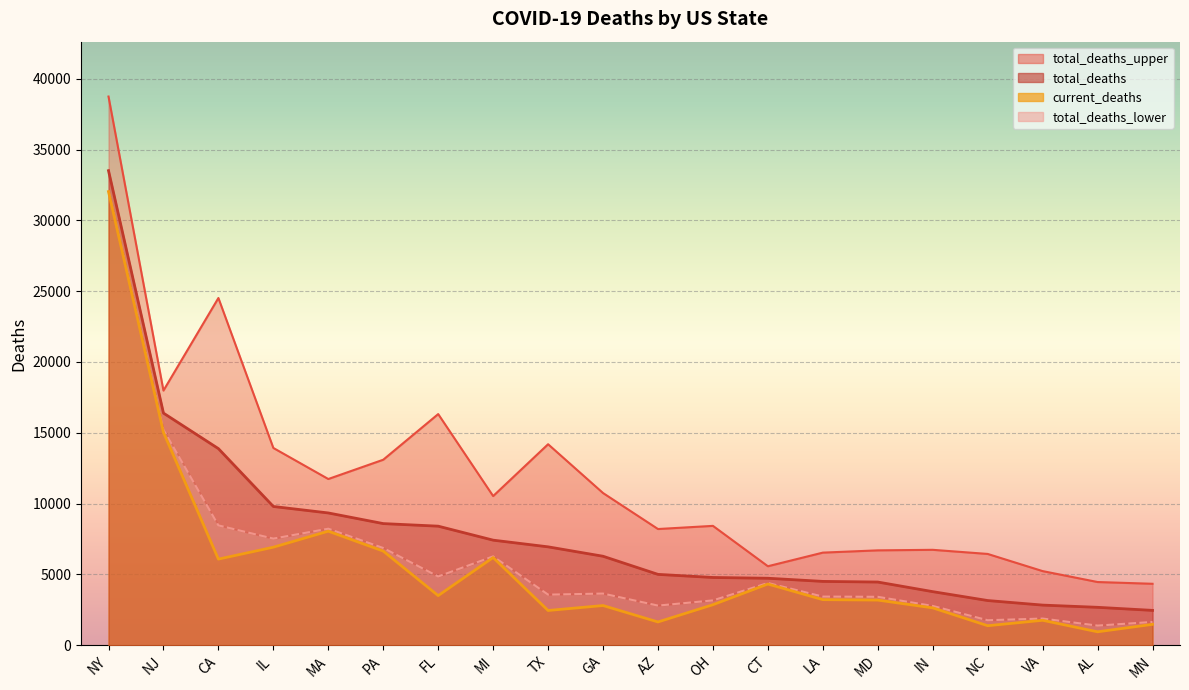

What is the approximate value of total_deaths_upper at IL, to the nearest 100?

13900